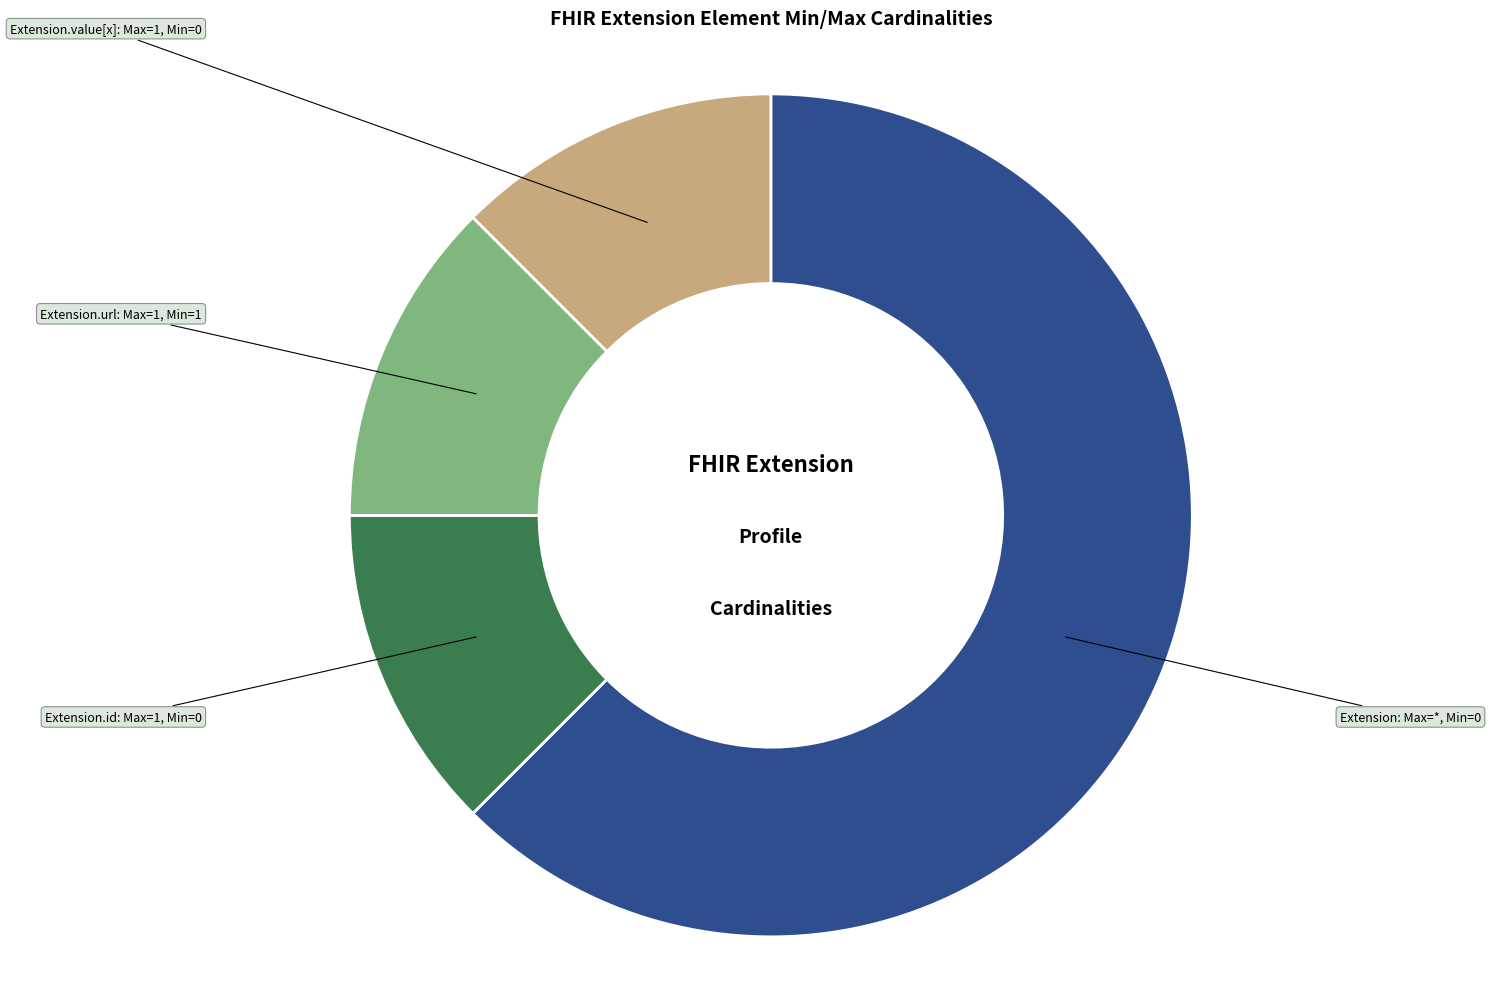

Is it true that Extension: Max=*, Min=0 is 53% of the pie?

False